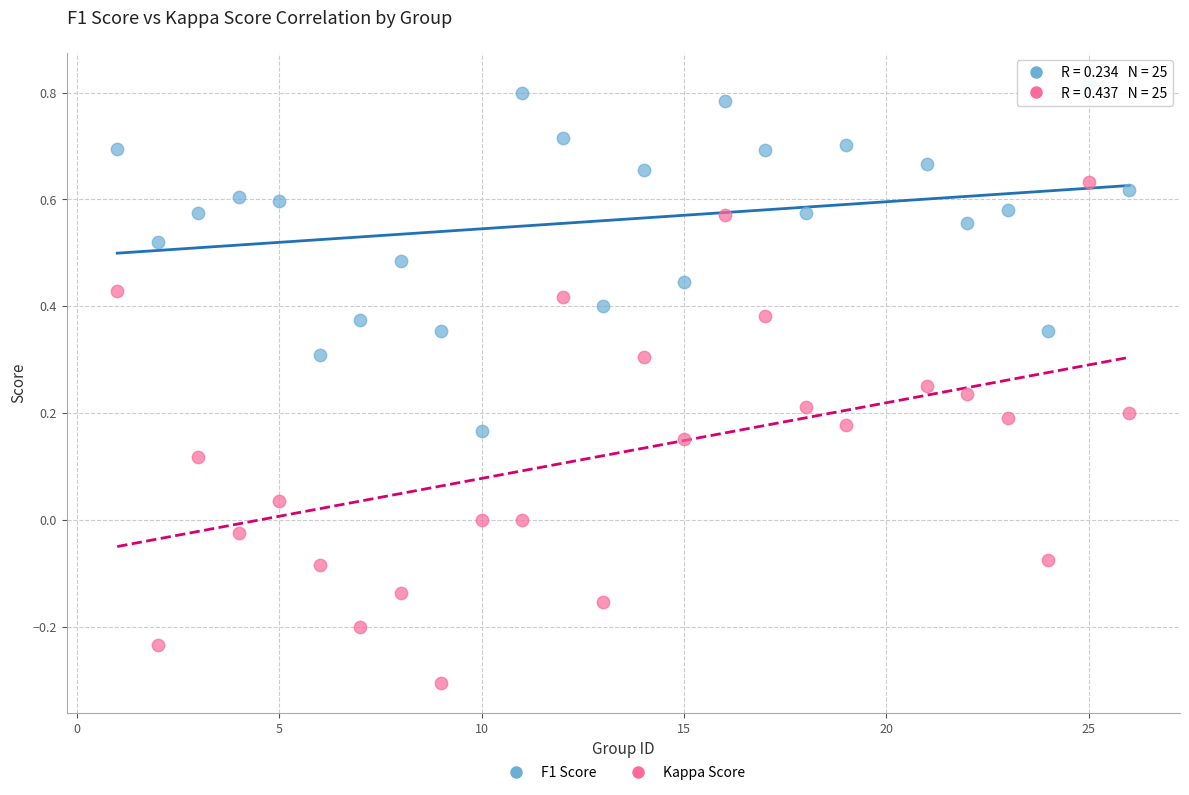

What are all the series names shown in the legend?

F1 Score, Kappa Score